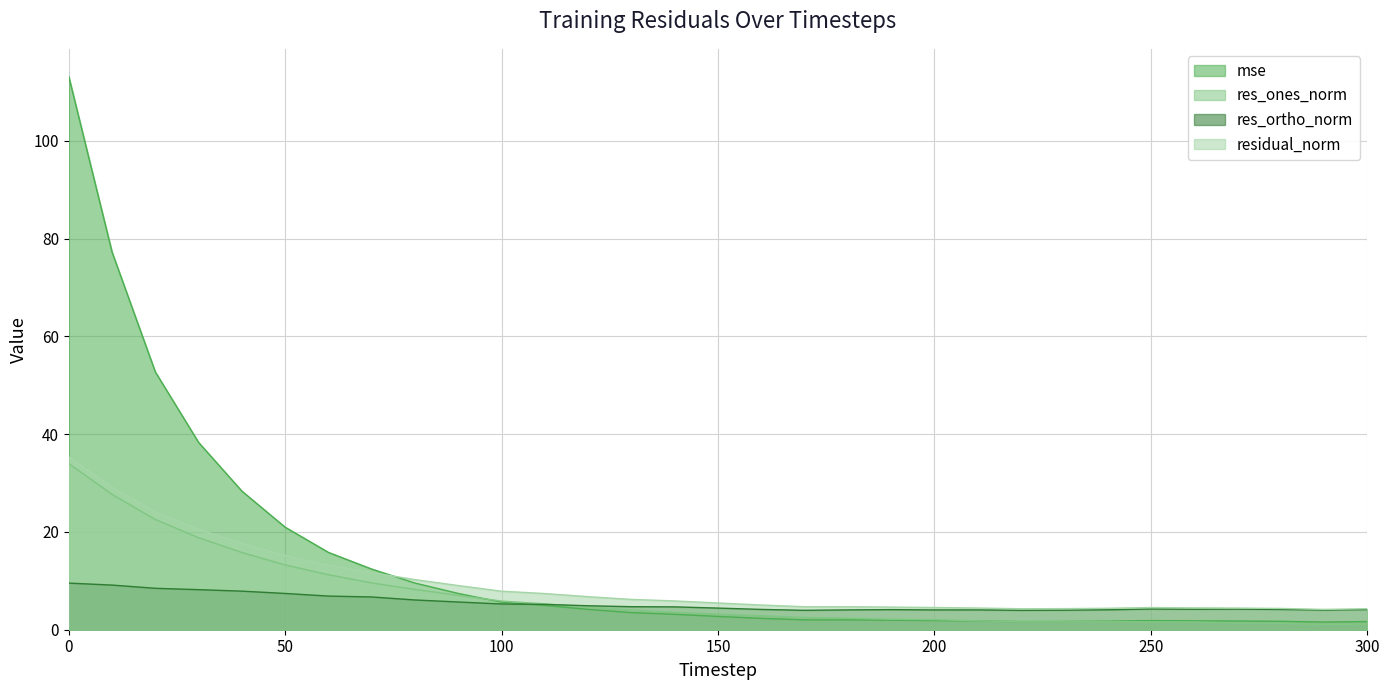

The value of res_ortho_norm at 160 is 4.2. True or false?

True